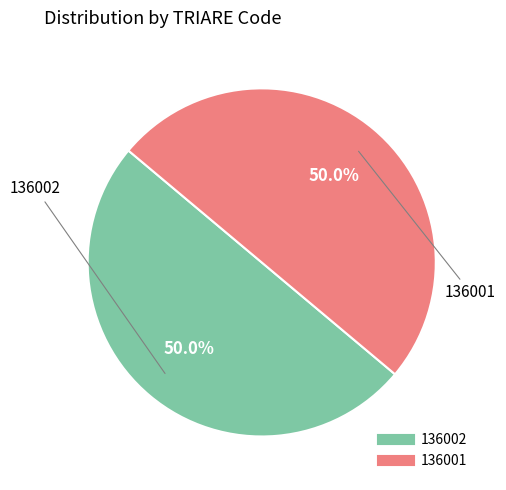

Is there any slice that represents more than half of the pie?

No